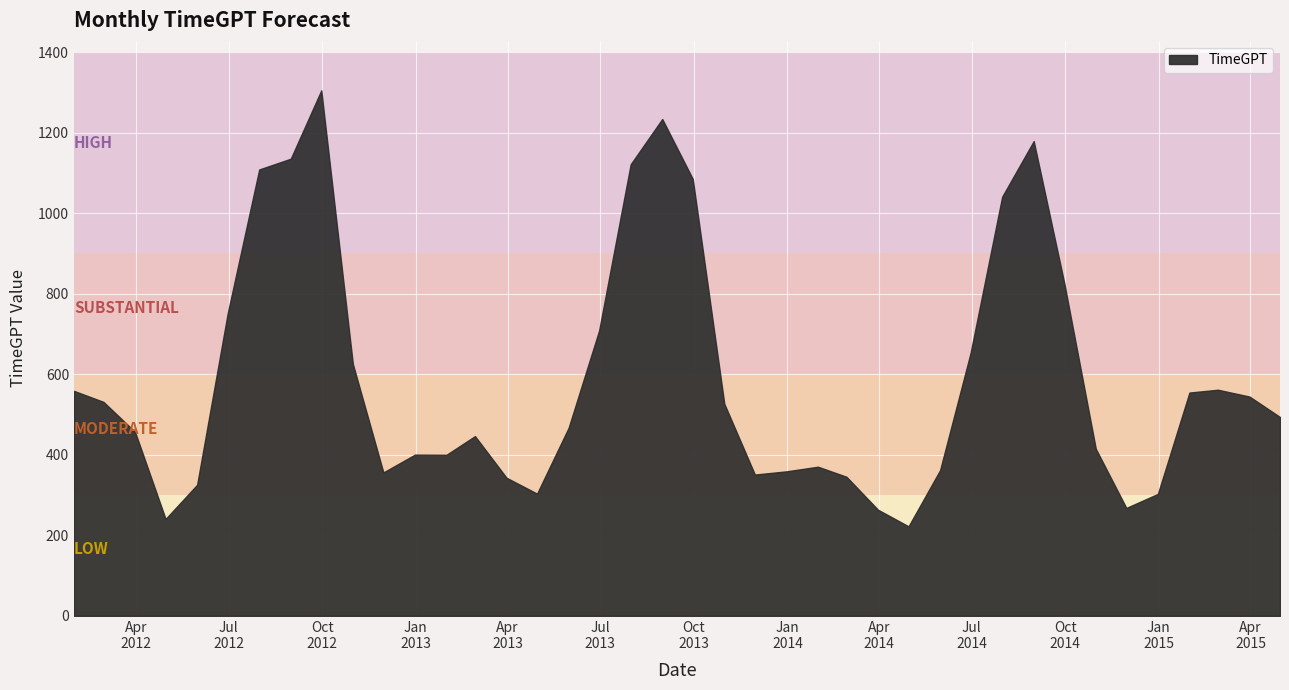

What is the ratio of the value at 2013-01-31 to the value at 2013-06-30?

0.6